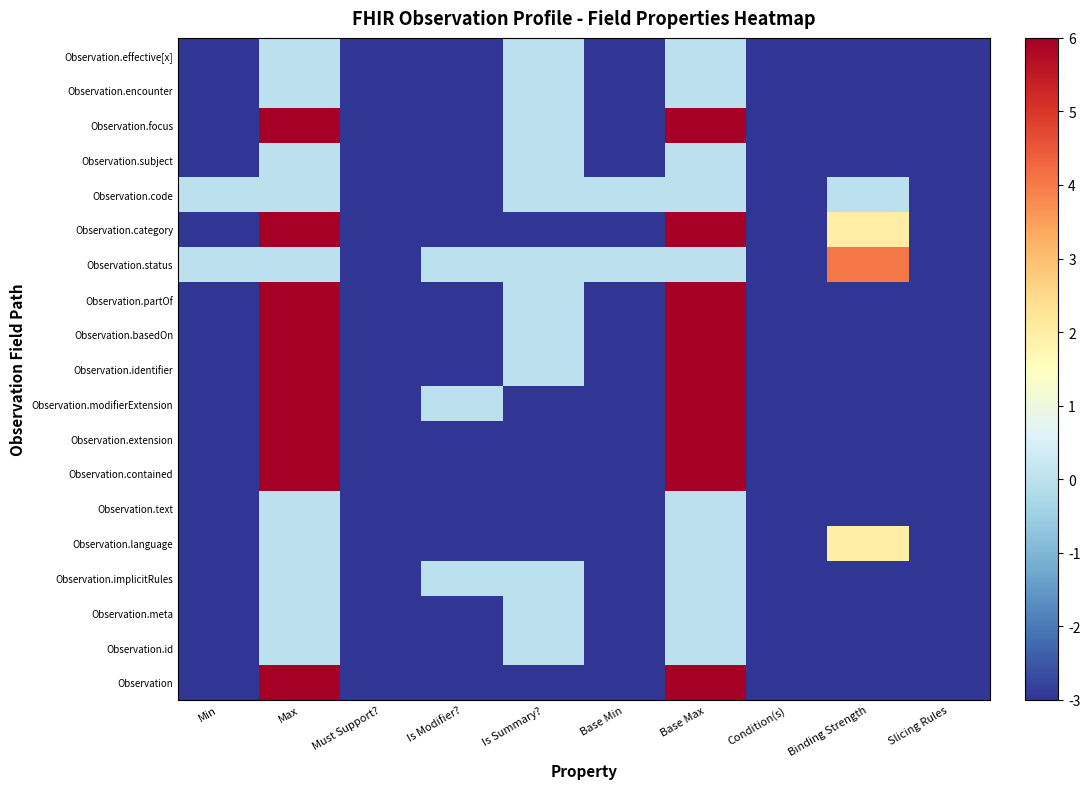

Rank the series at Binding Strength from lowest to highest value.

Observation, Observation.id, Observation.meta, Observation.implicitRules, Observation.text, Observation.contained, Observation.extension, Observation.modifierExtension, Observation.identifier, Observation.basedOn, Observation.partOf, Observation.subject, Observation.focus, Observation.encounter, Observation.effective[x], Observation.code, Observation.language, Observation.category, Observation.status